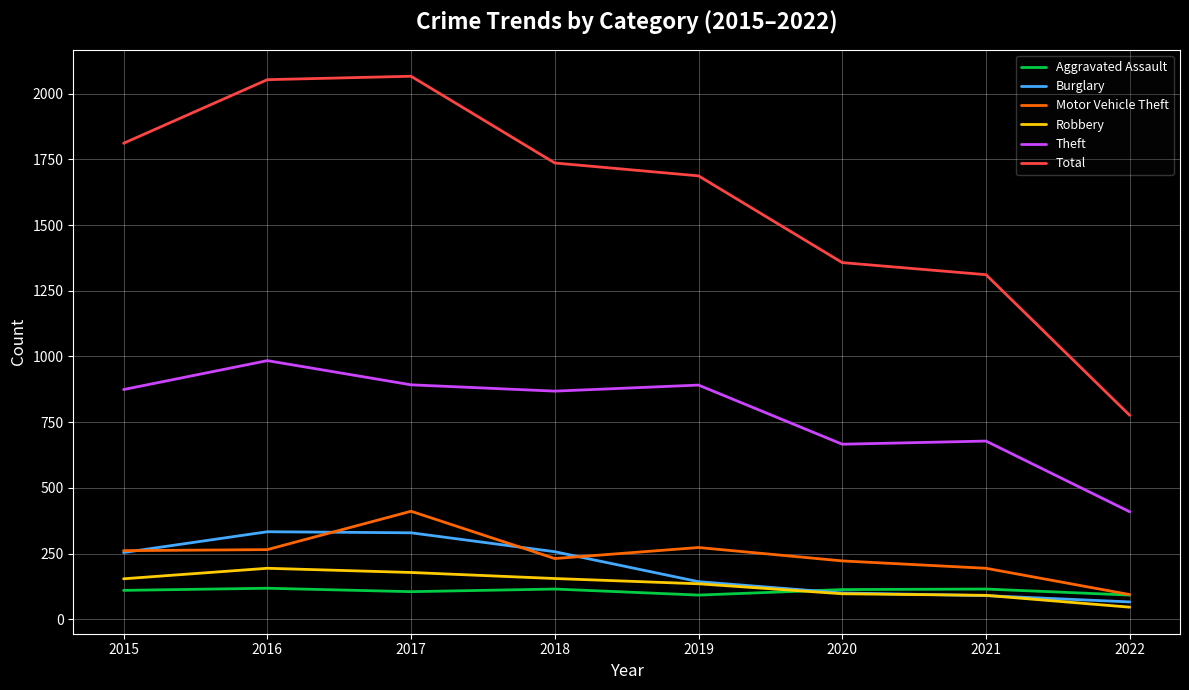

Which series has the largest total across all categories?

Total